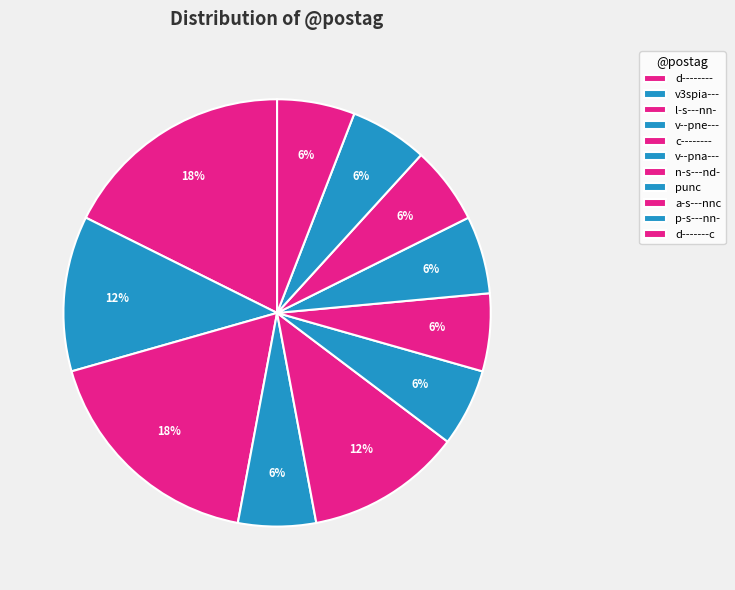

The c-------- slice represents 1% of the pie. True or false?

False